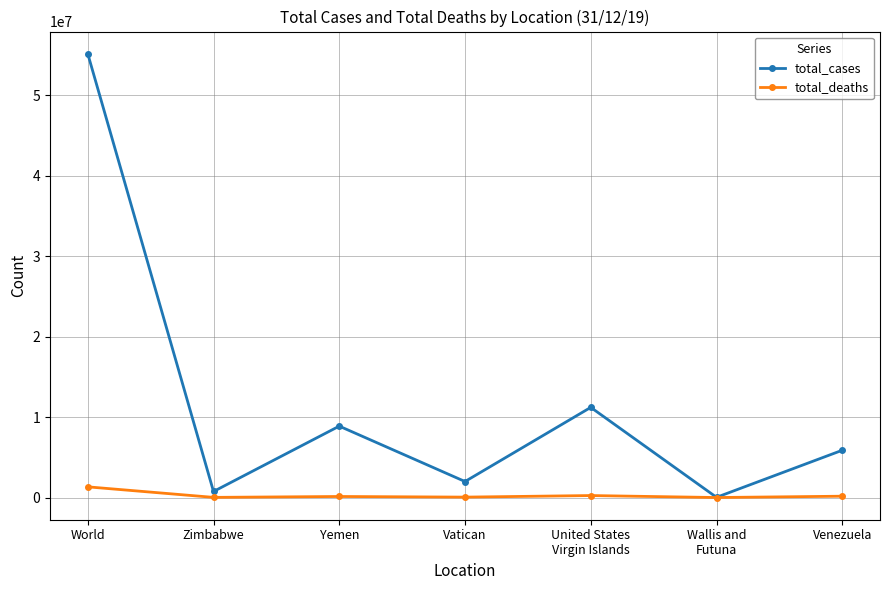

What is the label of the 2nd point from the left?

Zimbabwe